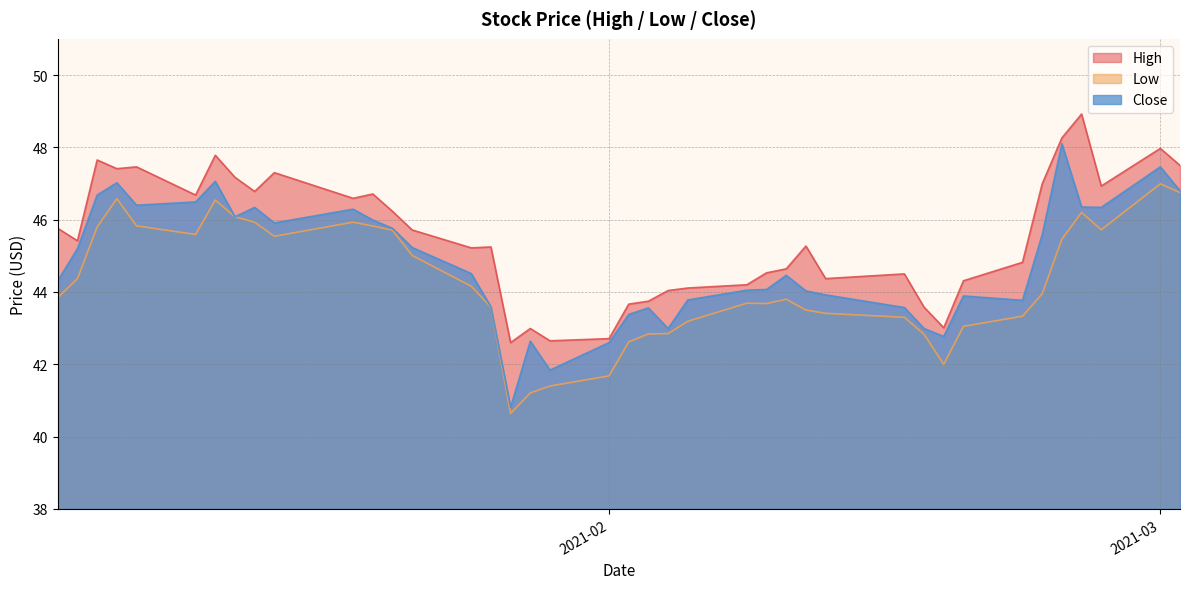

What is the difference between the maximum and minimum values in the Close series?

7.3